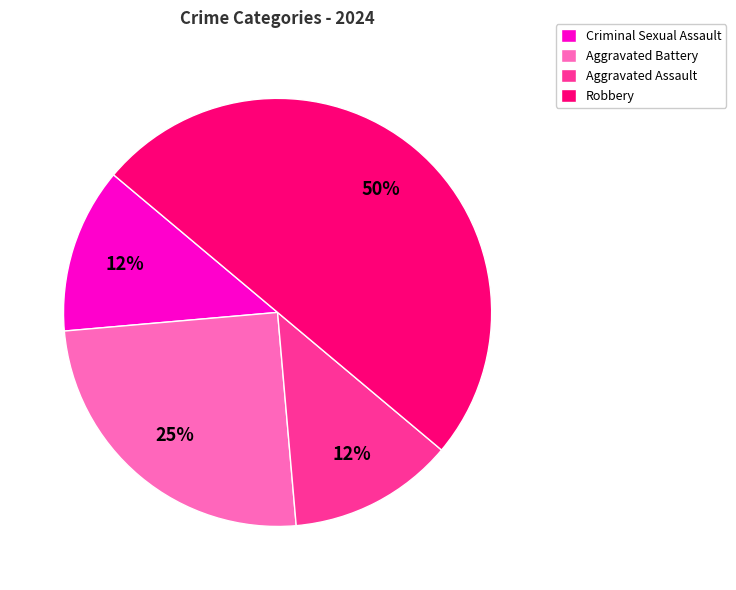

To the nearest percent, what is the average slice percentage?

25%